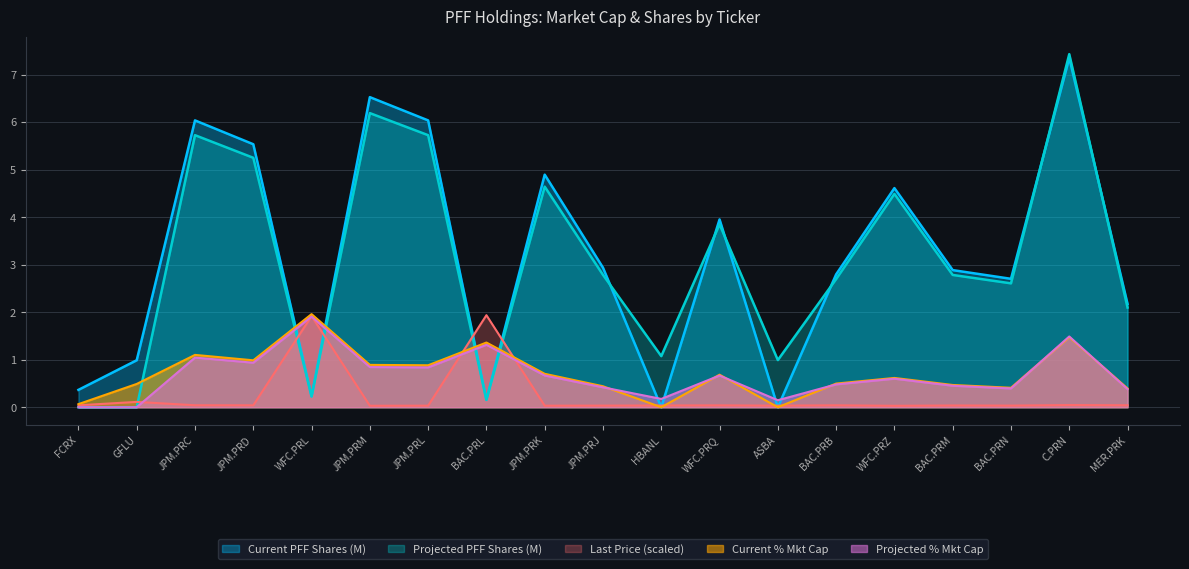

Where is the first local maximum for Current PFF Shares (M)?

JPM.PRC